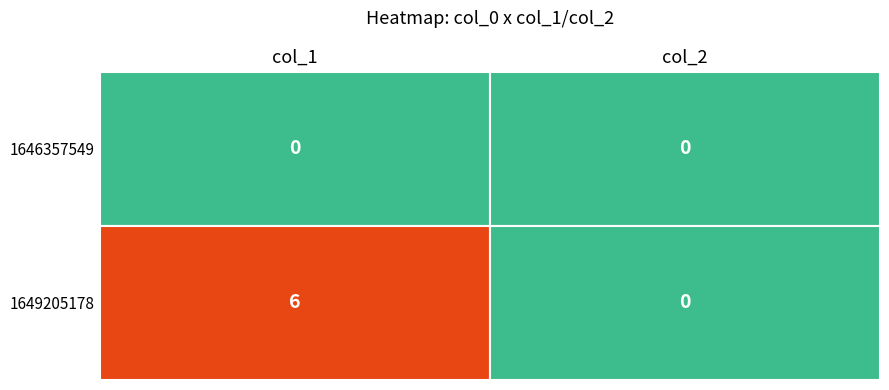

Rank the categories by col_2 value from lowest to highest.

0, 1